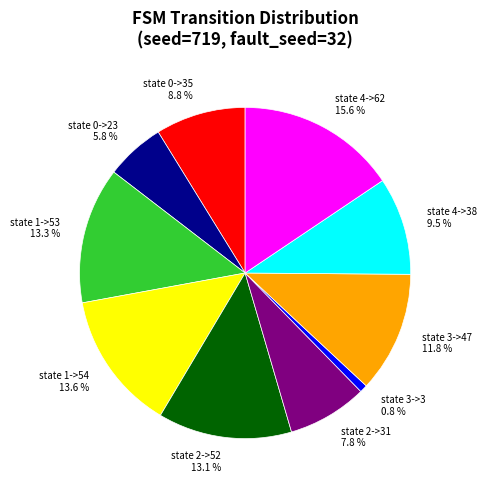

Which slice is the largest?

state 4->62